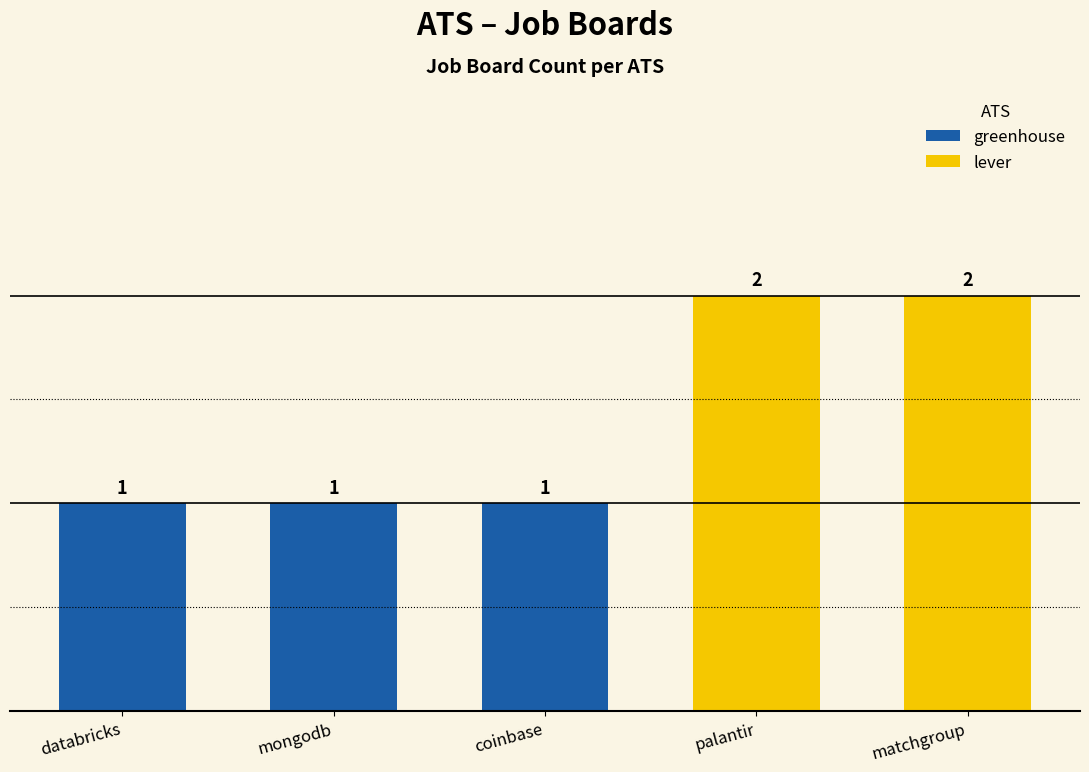

Read the value at databricks.

1